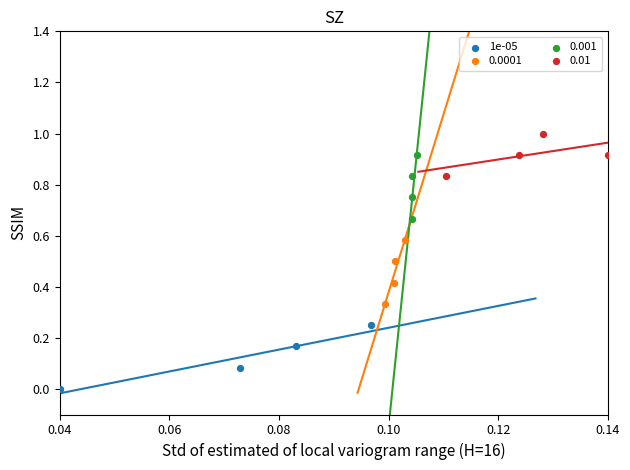

Which series contains the lowest Y value?

1e-05